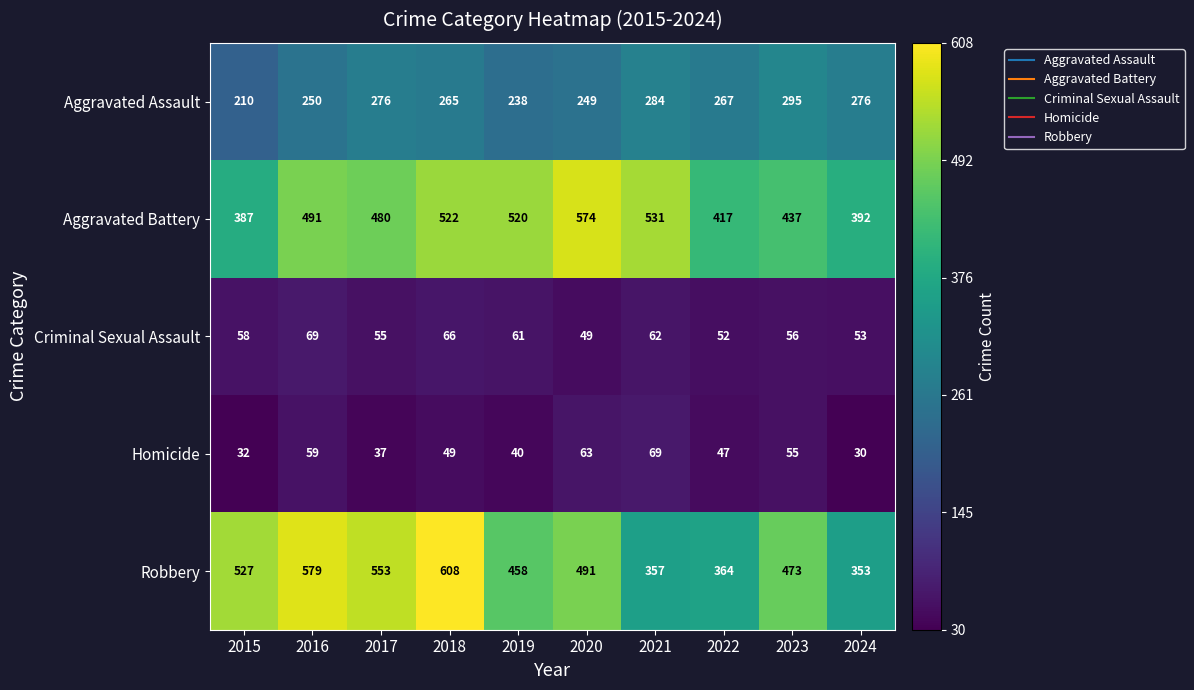

What is the minimum value shown in the chart?

30